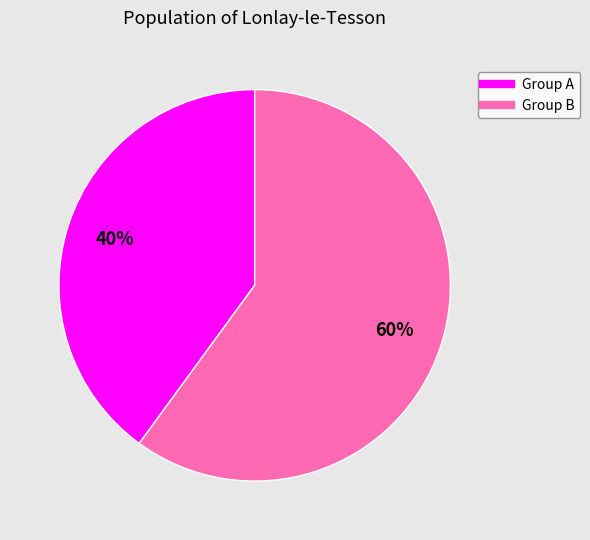

Is there any slice that represents more than half of the pie?

Yes